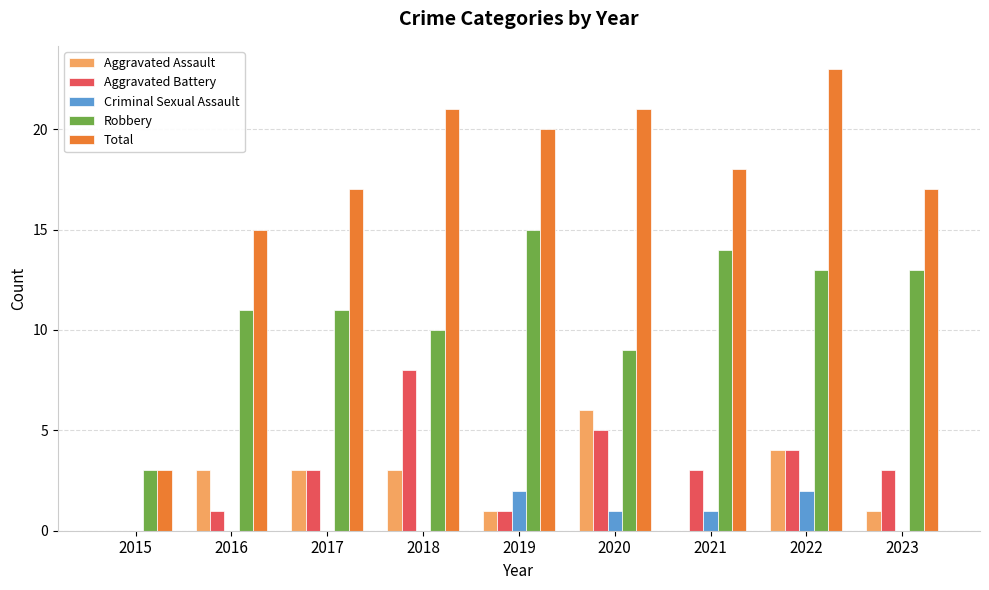

True or false: Aggravated Battery has a value of 3 at 2018.

False